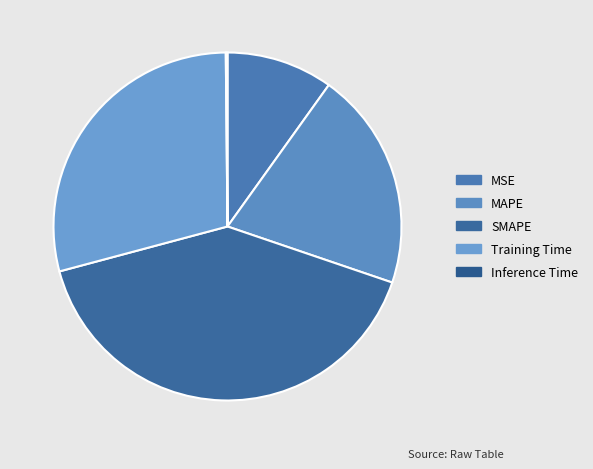

Rank the categories by value from highest to lowest.

SMAPE, Training Time, MAPE, MSE, Inference Time